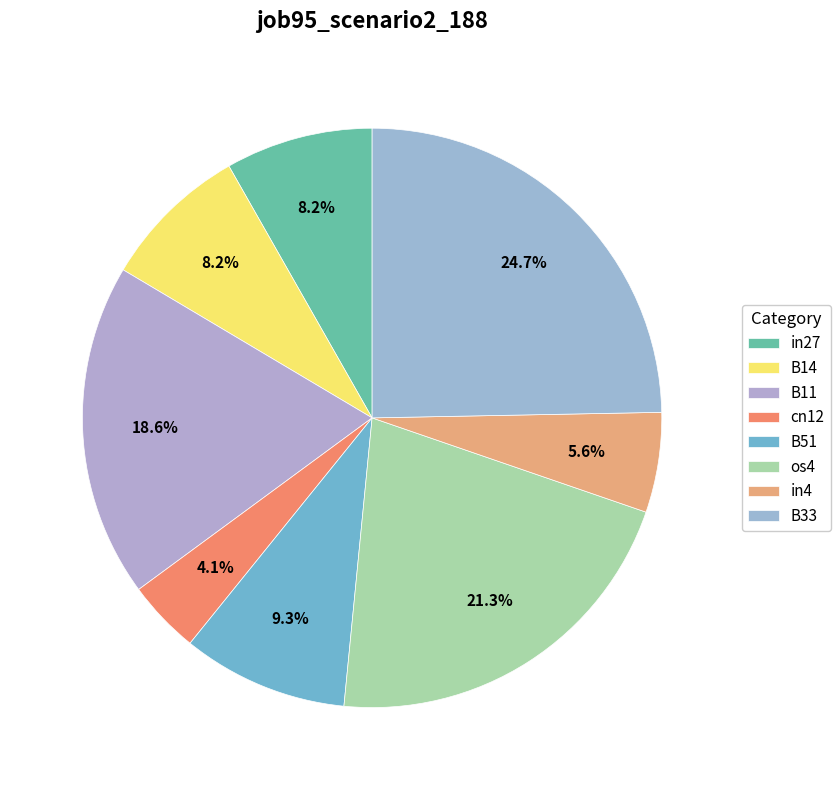

Count the number of slices in the pie.

8